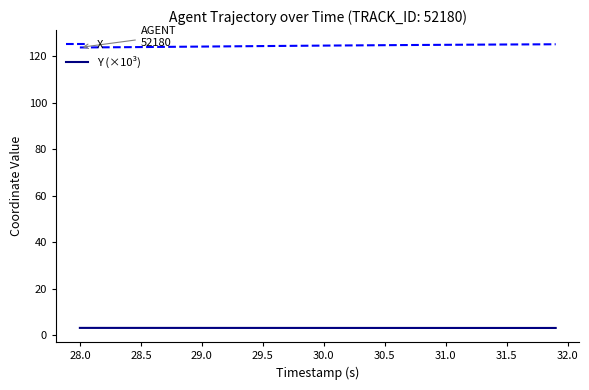

Which series has the largest total across all categories?

X